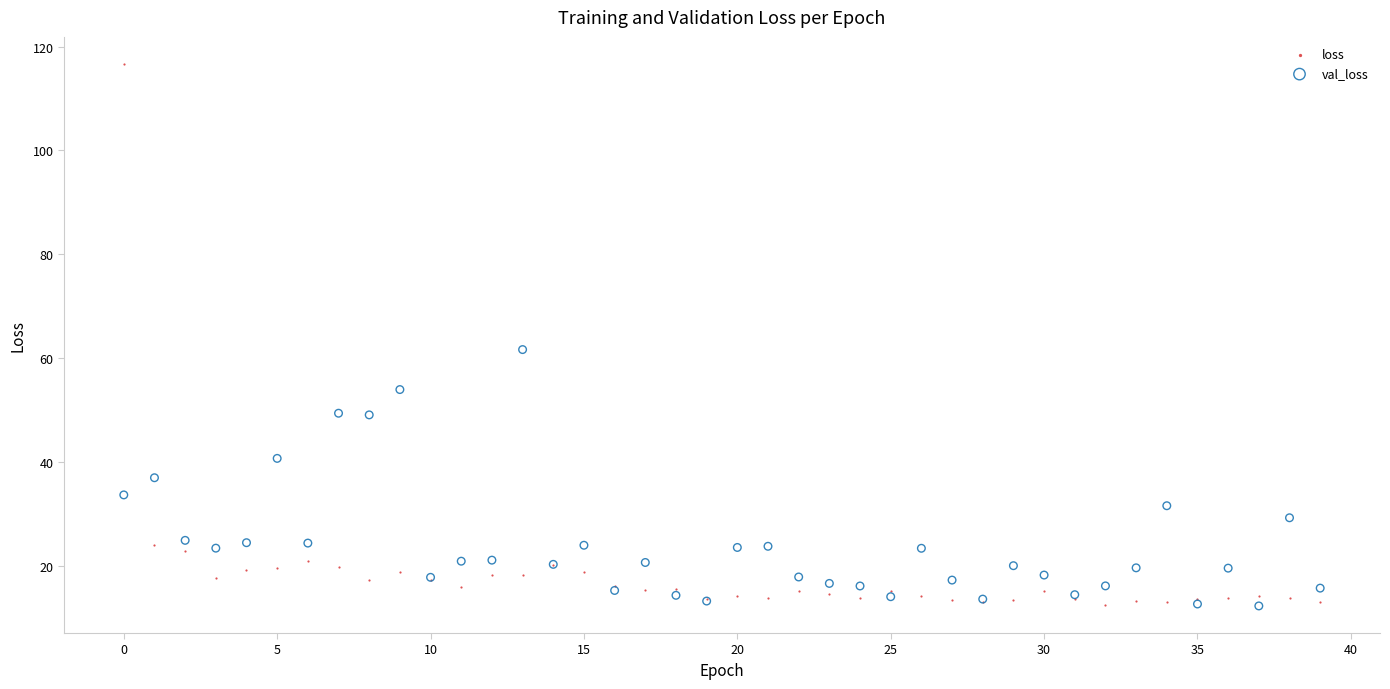

Which series has the widest spread of Y values?

loss